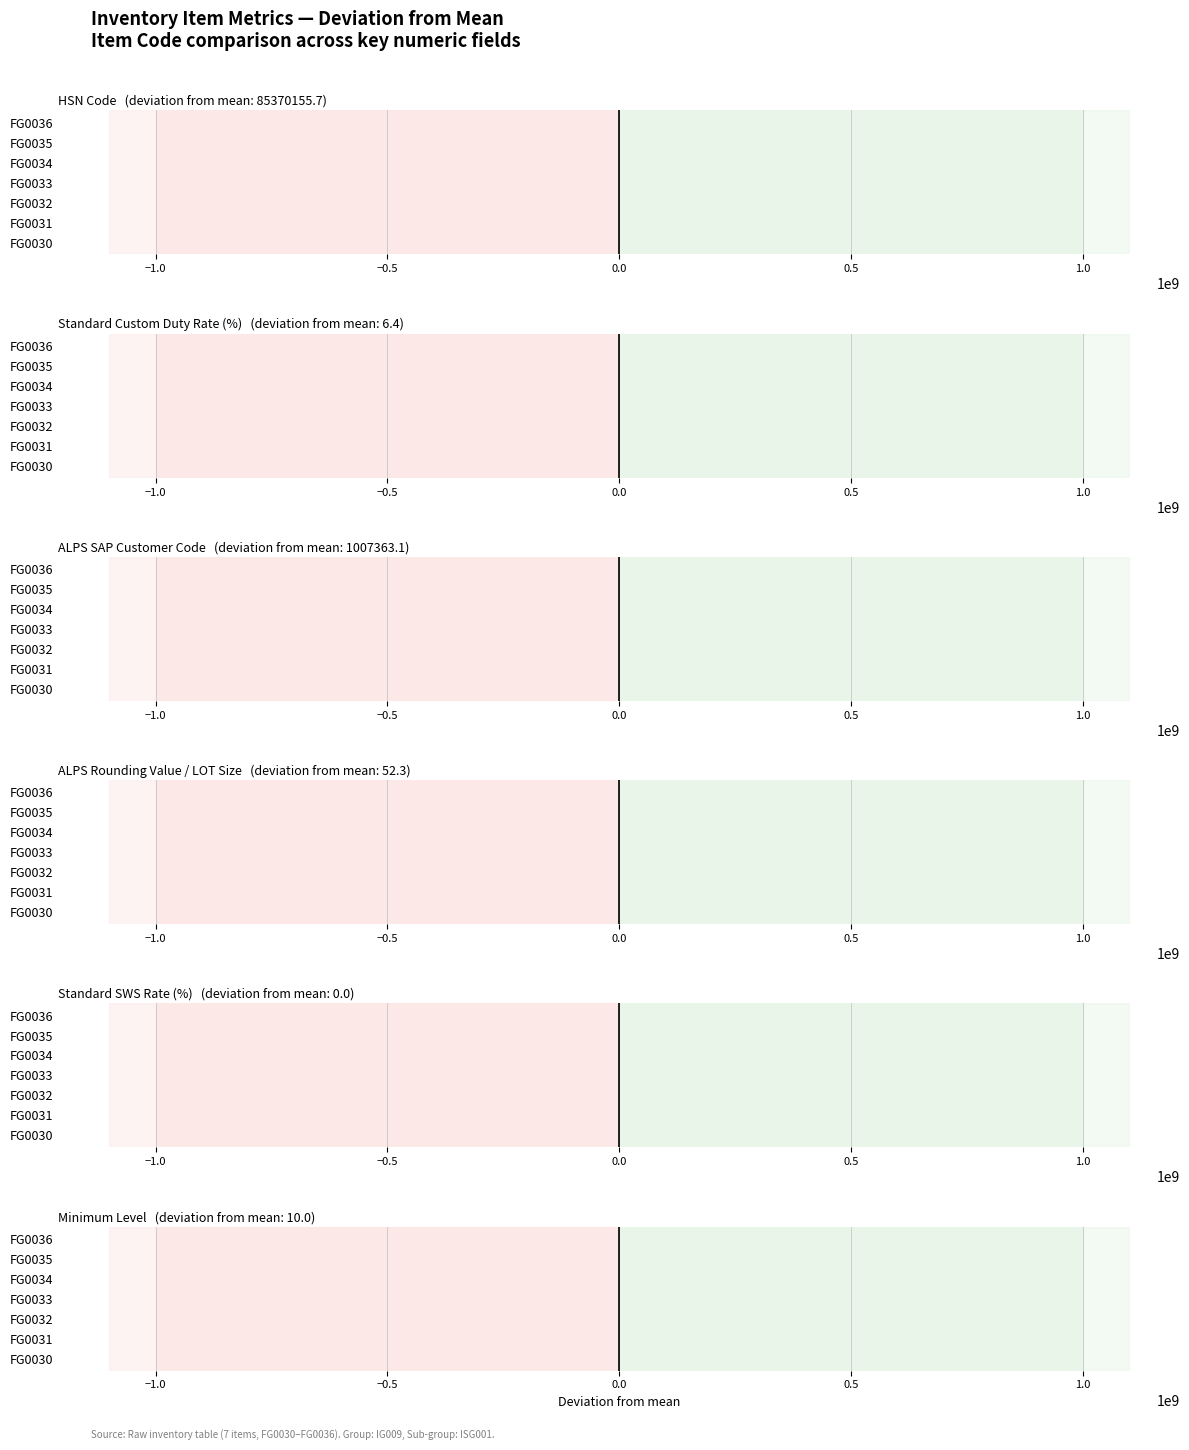

How many data points in ALPS Rounding Value / LOT Size are less than -51?

6